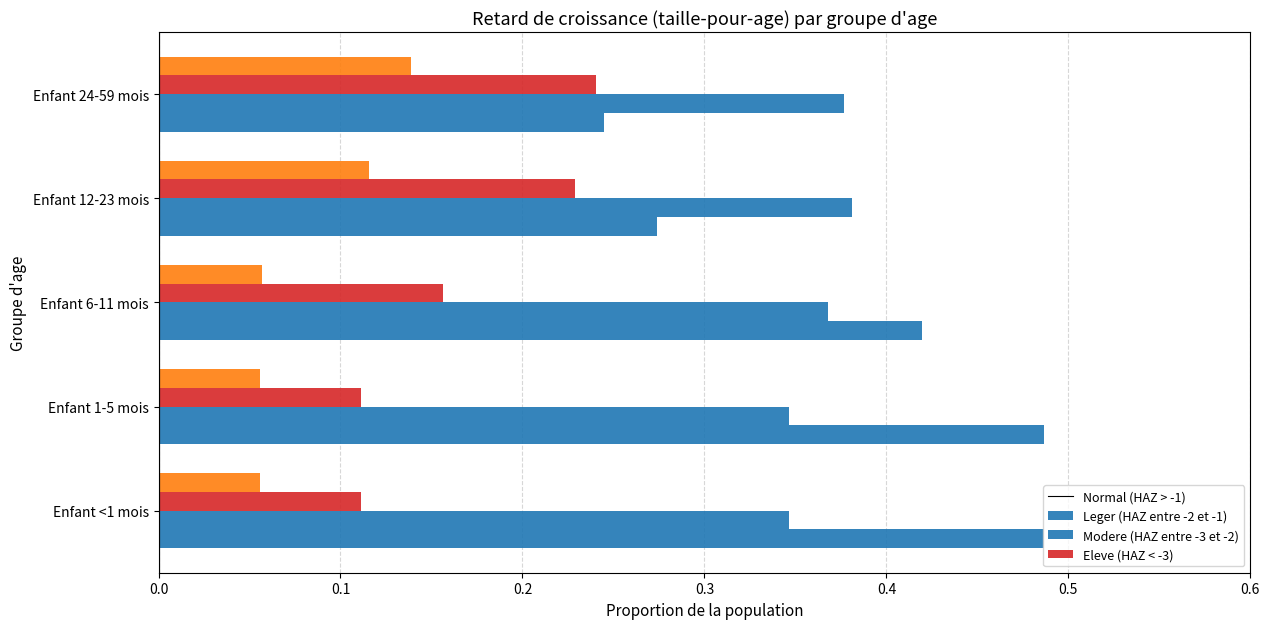

How many categories are shown in the chart?

5